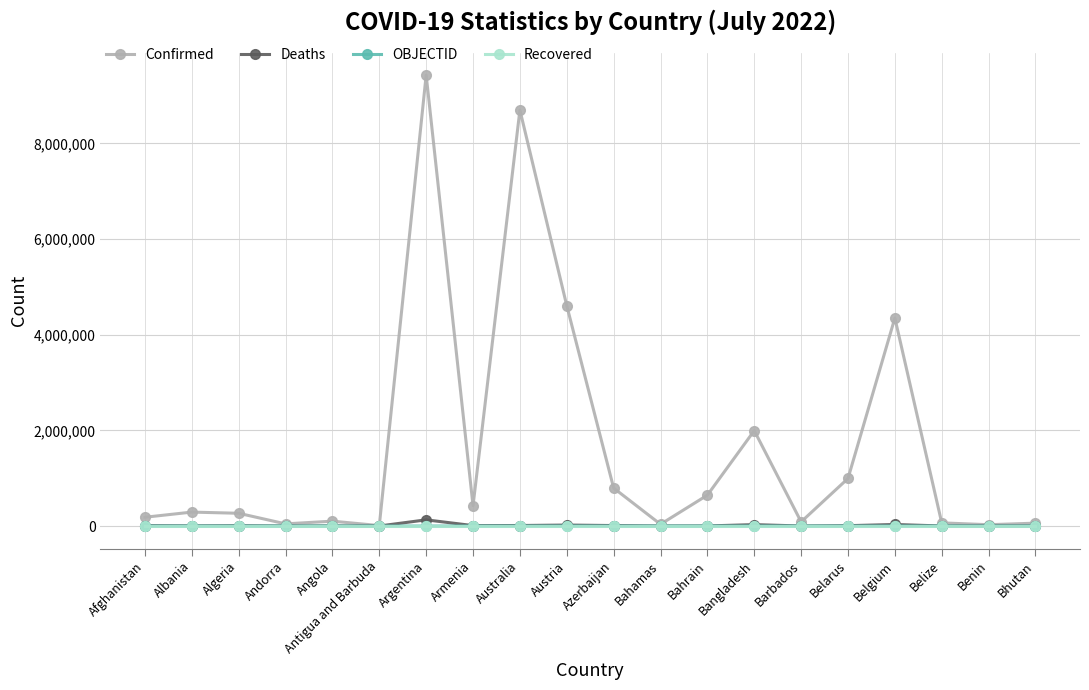

What is the label of the 14th point from the left?

Bangladesh